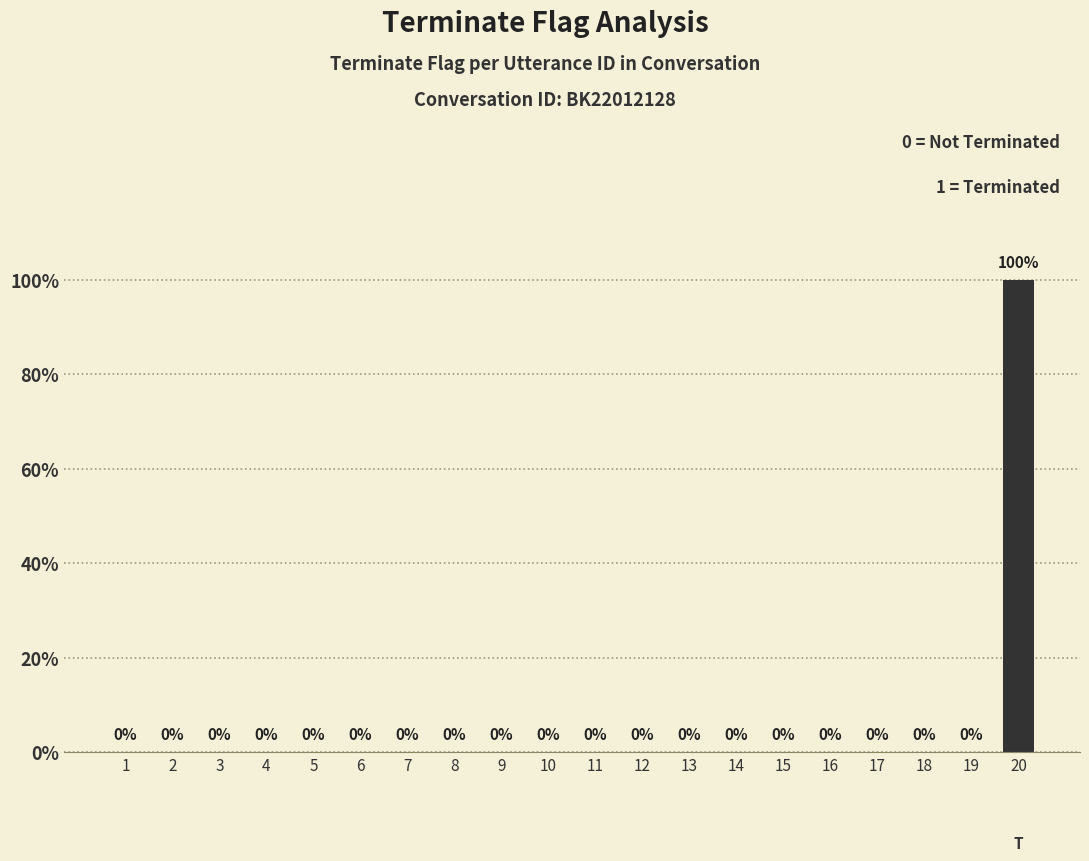

Where is the data nearest to the value 0?

1